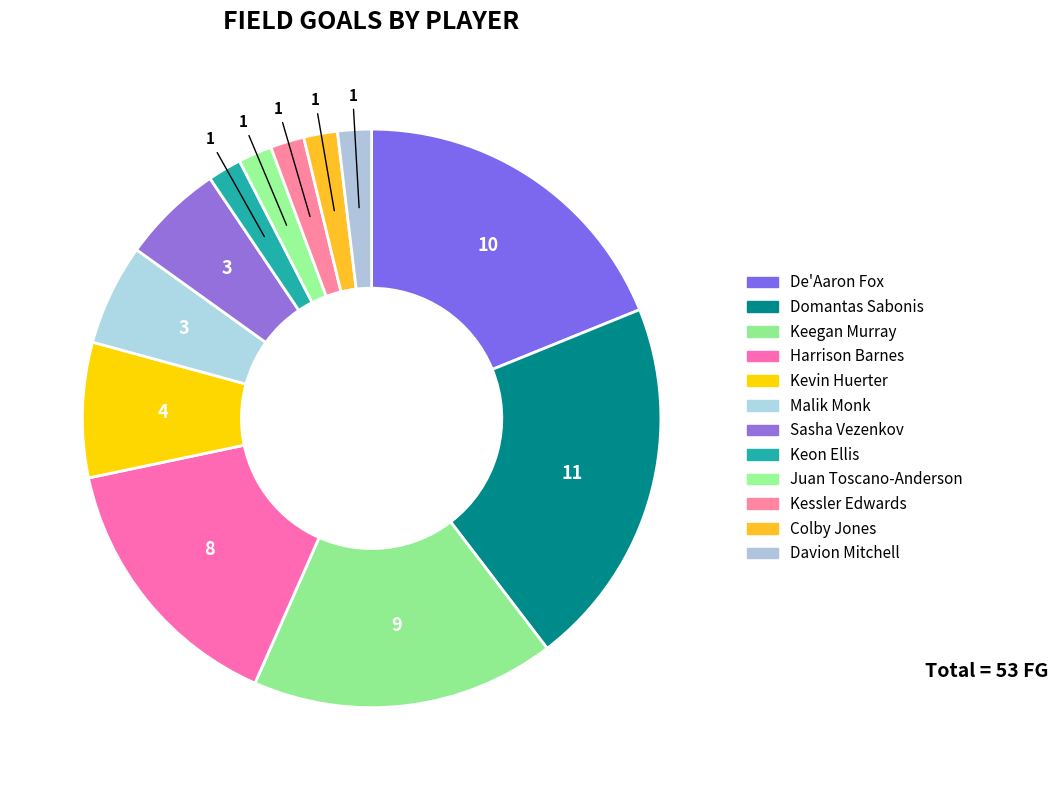

Count the number of slices in the pie.

12